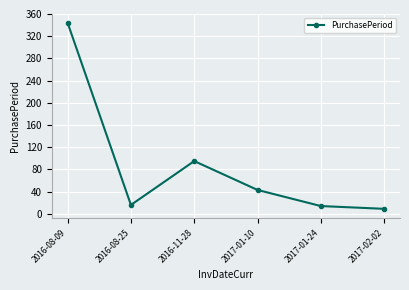

What is the label of the 4th point from the left?

2017-01-10